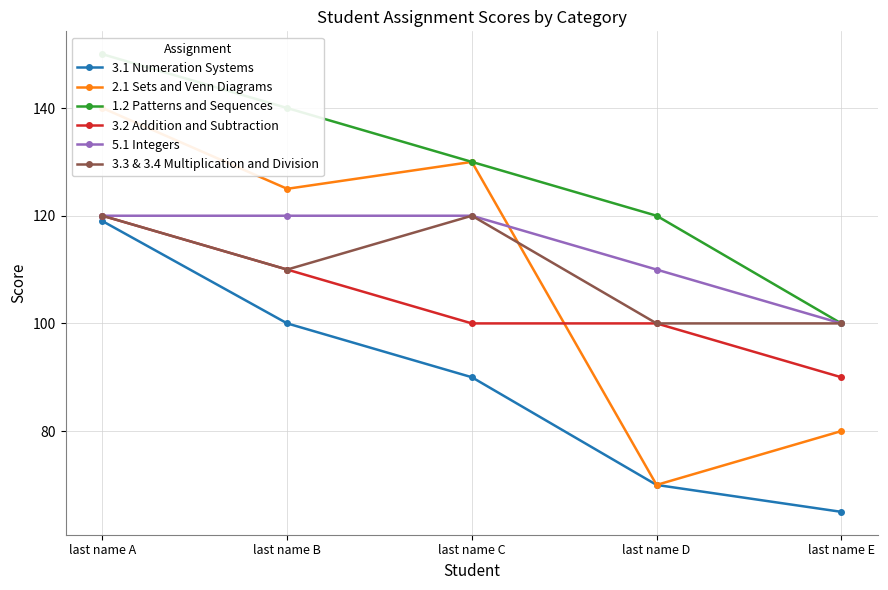

Between last name E and last name B, which is larger?

last name B